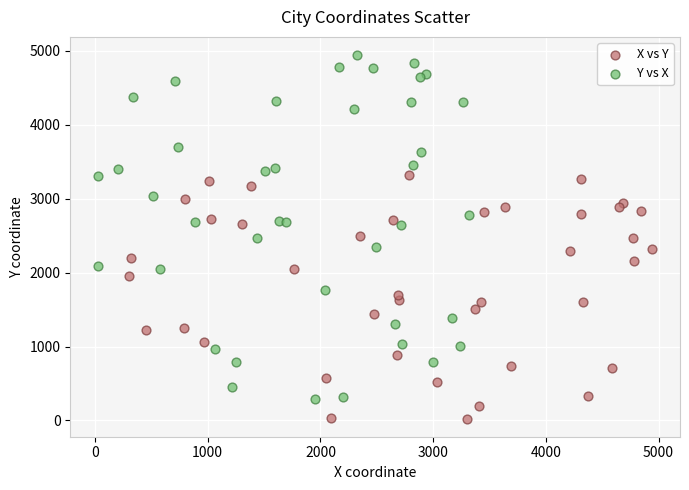

Which series reaches the minimum Y coordinate?

X vs Y